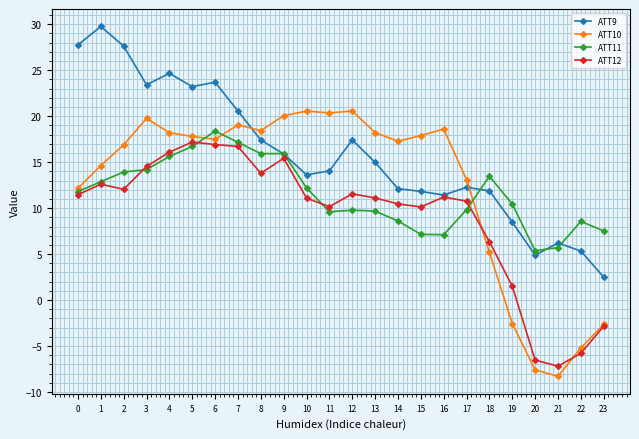

Which series changed the most between 2 and 9?

ATT9